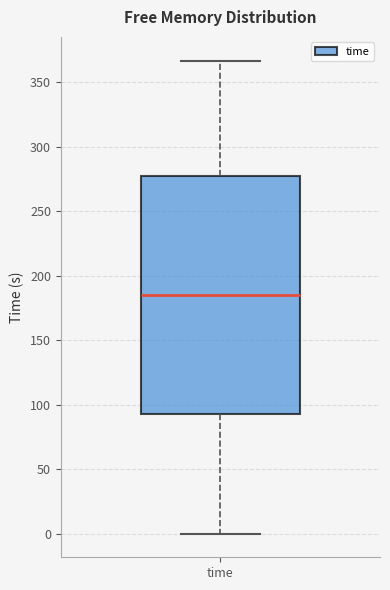

Where does the lower whisker of the box for time end on the y-axis? The values are not printed on the chart, so give them approximately, as read against the axis.

0